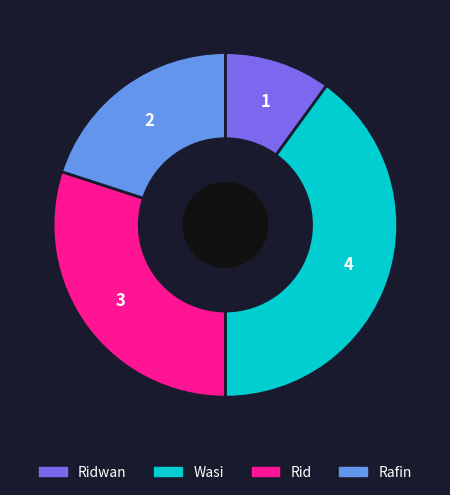

Does Wasi account for over 50% of the chart?

No